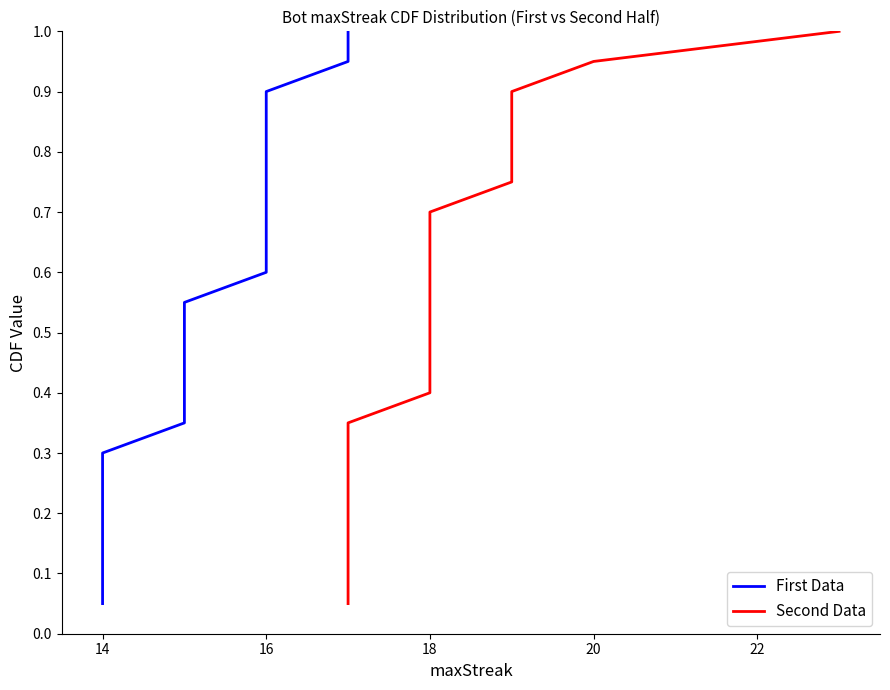

Count the number of data series in this chart.

2